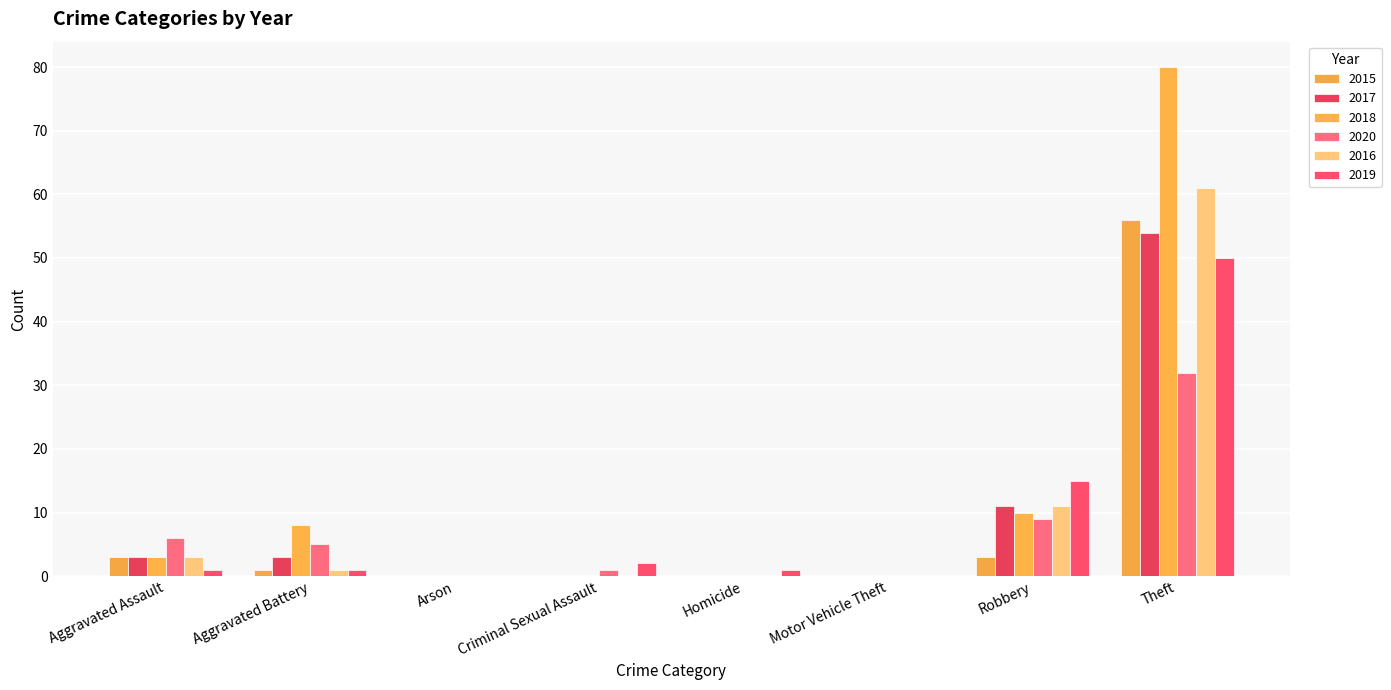

Where is 2017 nearest to the value 27?

Robbery